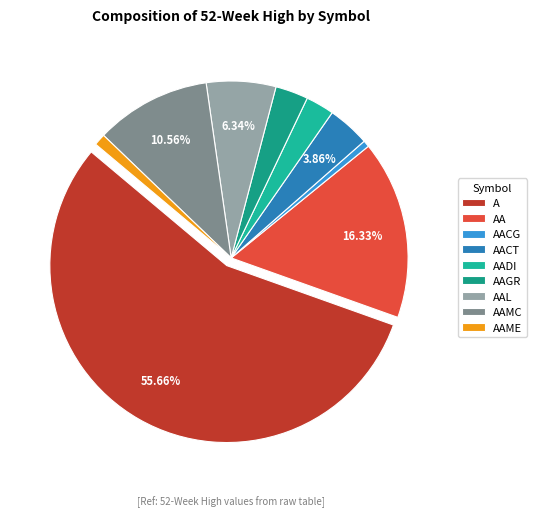

The AACG slice represents 11% of the pie. True or false?

False